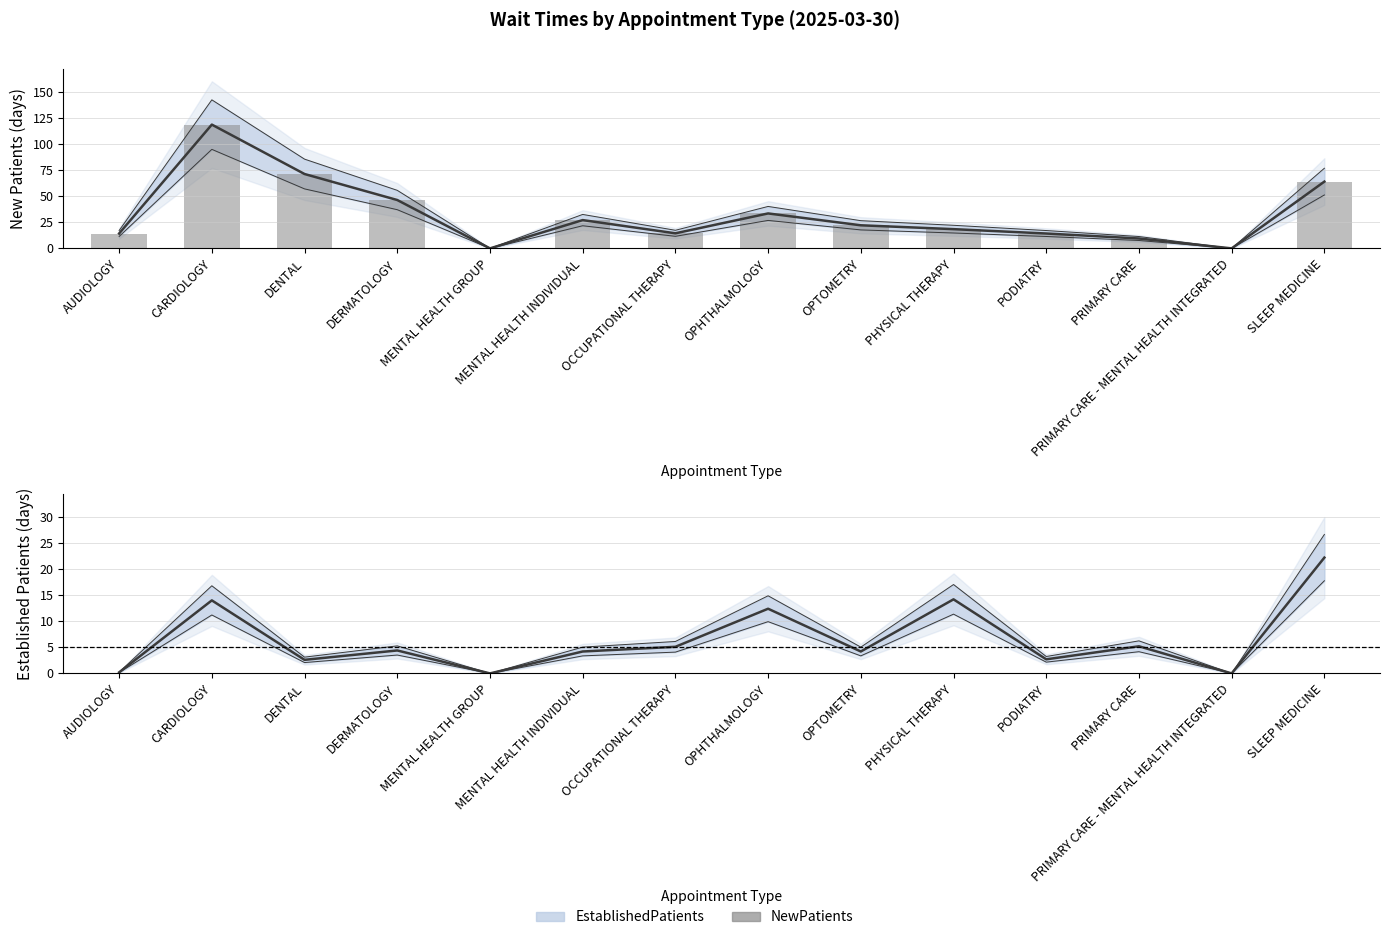

Which series has the largest total across all categories?

NewPatients